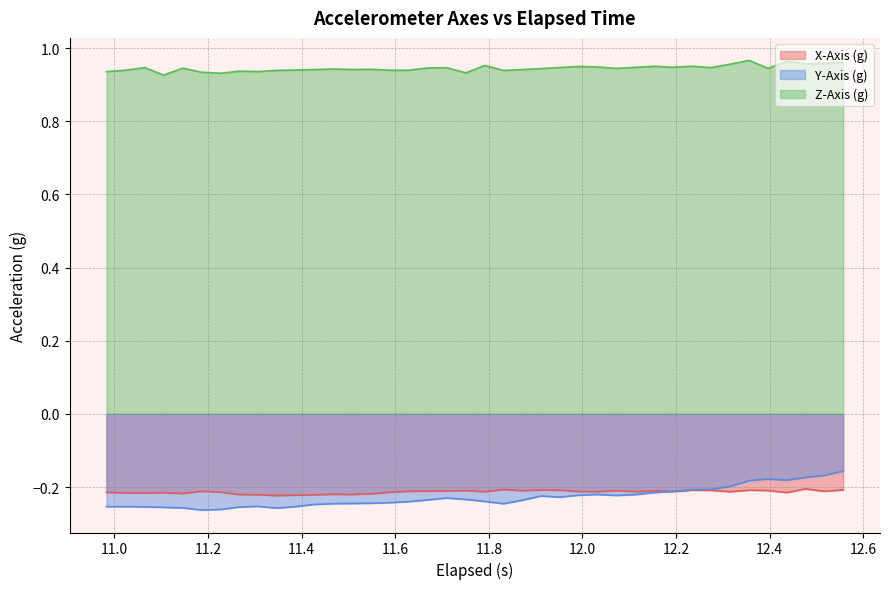

Which series has the largest total across all categories?

Z-Axis (g)